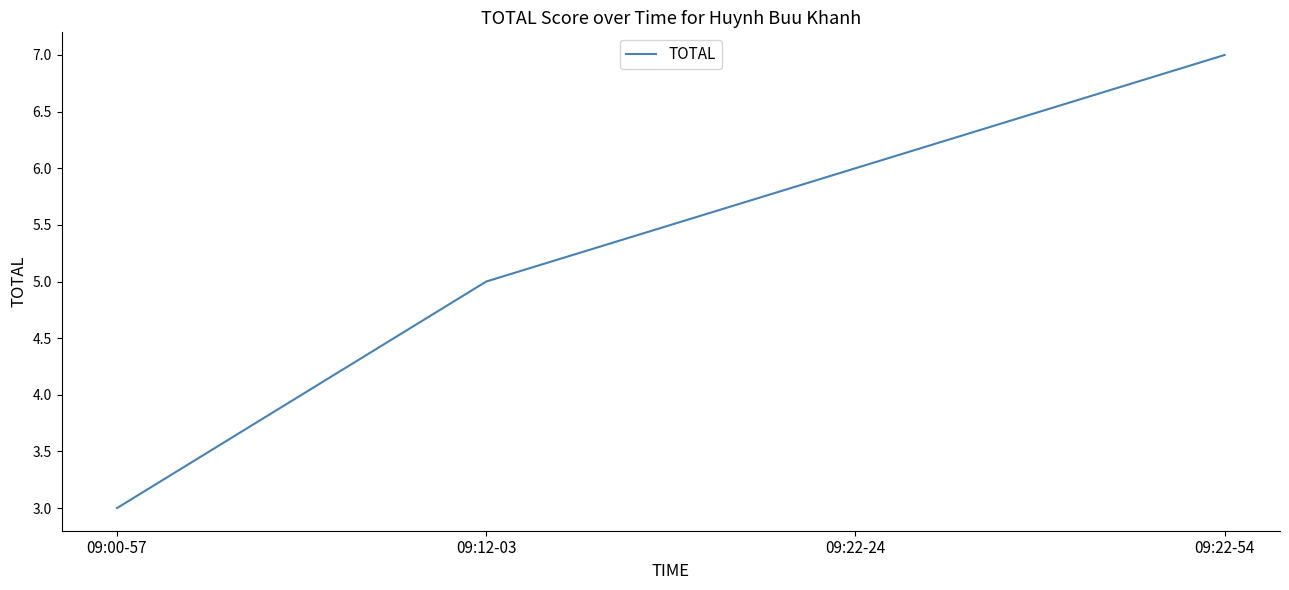

List the labels in order of value, smallest first.

09:00-57, 09:12-03, 09:22-24, 09:22-54